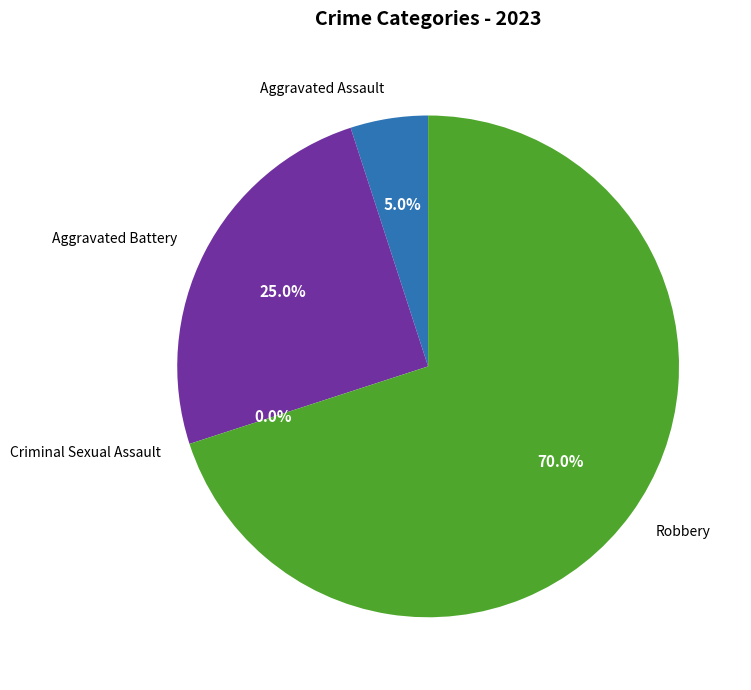

True or false: Aggravated Assault accounts for 5% of the total.

True